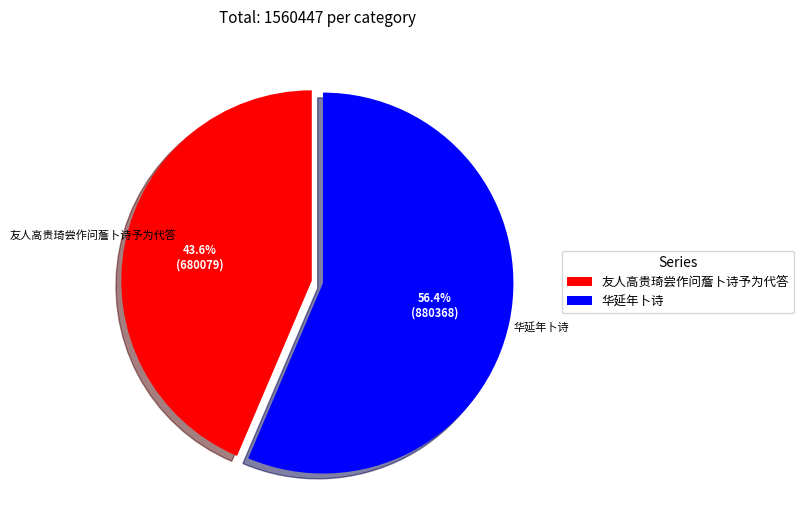

Rank the categories by value from highest to lowest.

华延年卜诗, 友人高贵琦尝作问薝卜诗予为代答